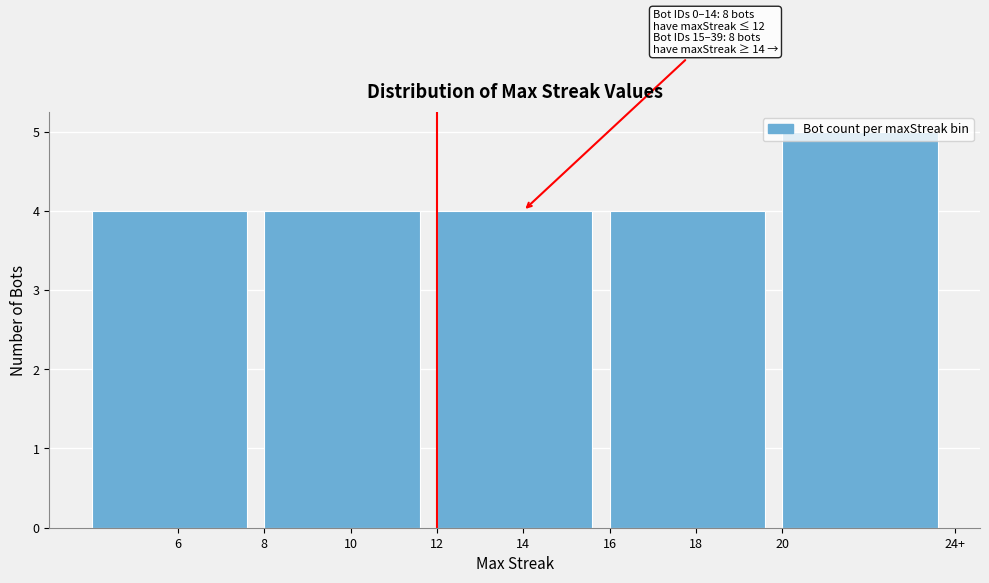

What is the greatest value displayed?

5